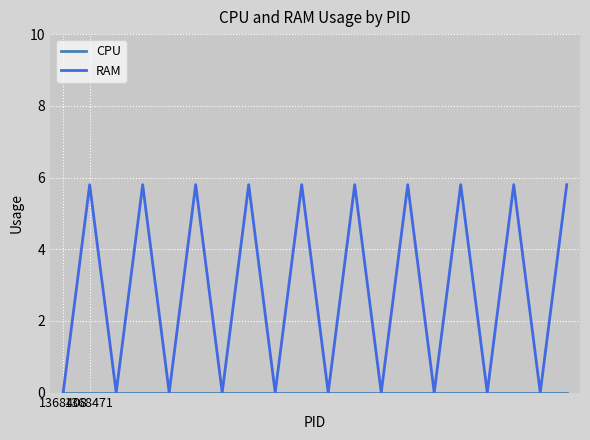

Which series has the largest total across all categories?

RAM